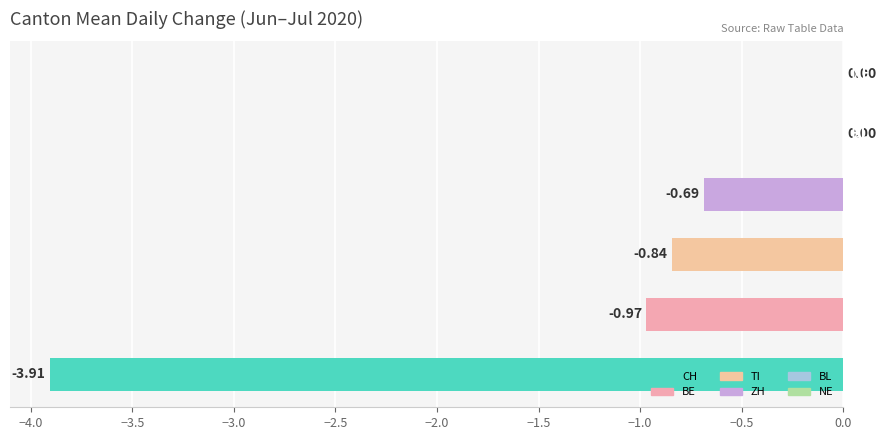

What is the sum of all values?

-6.4